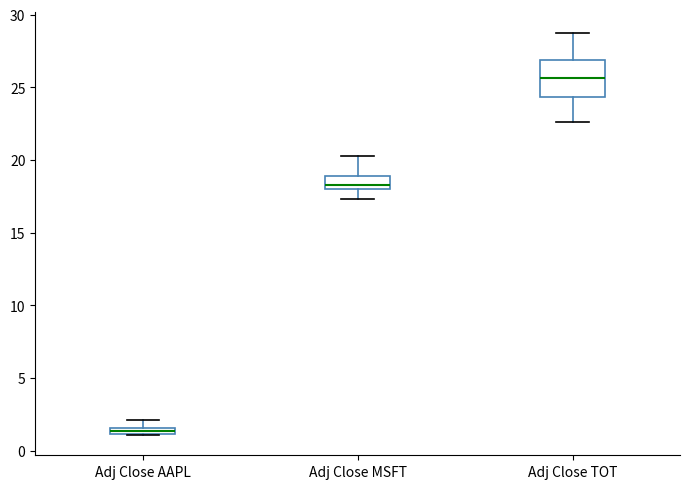

Which box has the highest median line?

Adj Close TOT